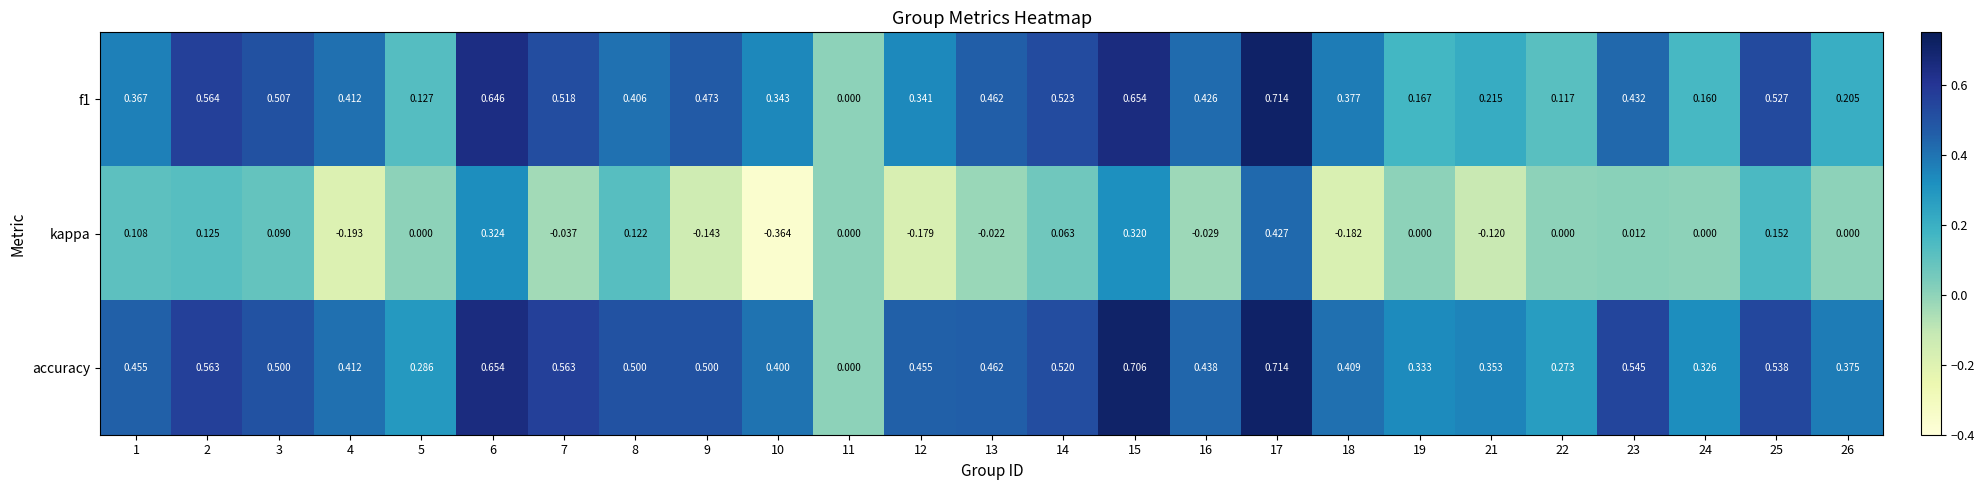

Is the value of kappa at 16 greater than the value of f1 at 11?

No